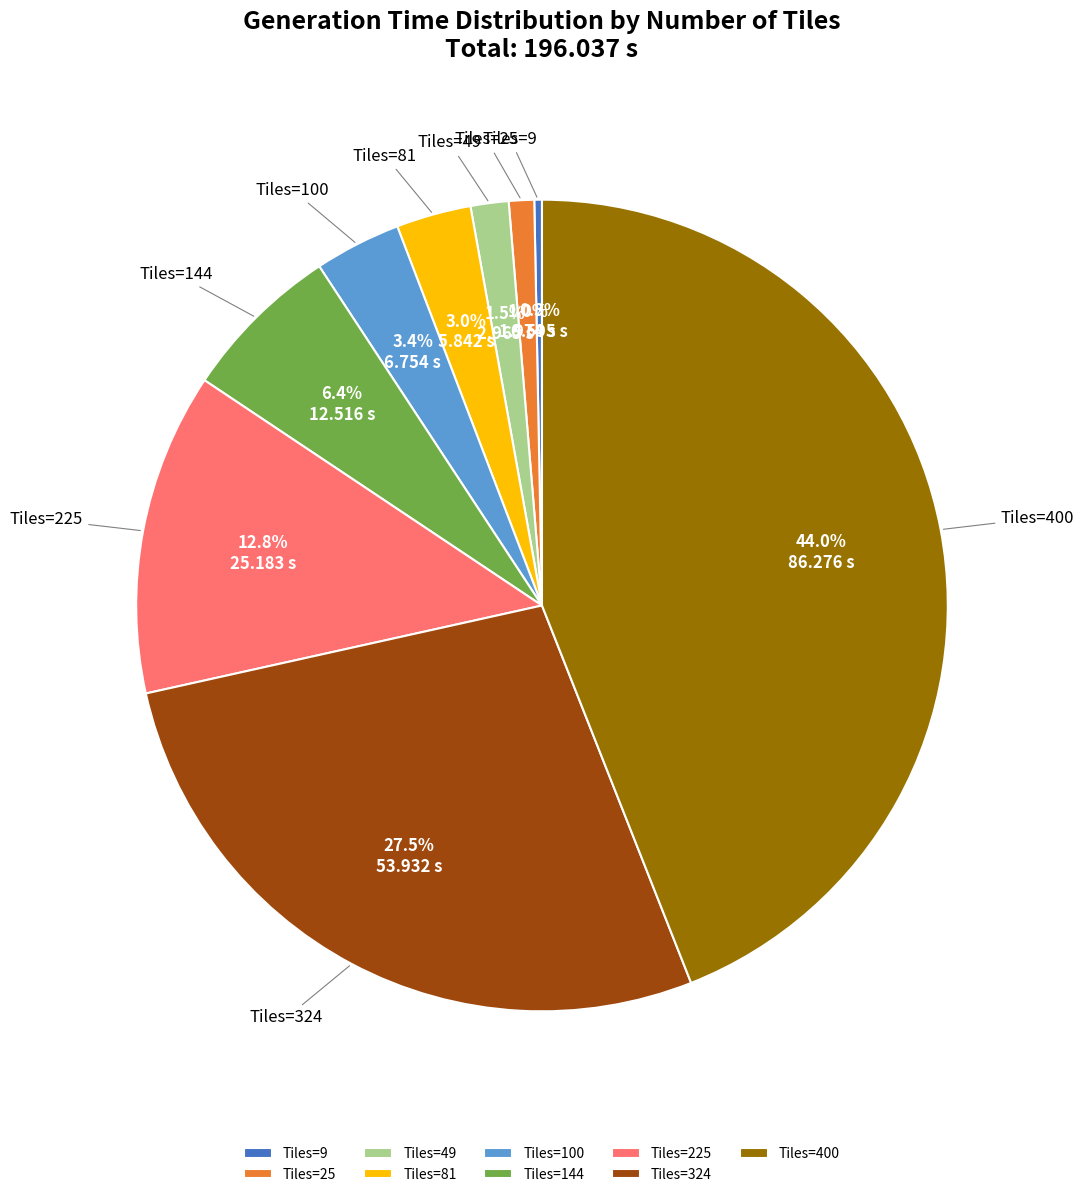

Which has a higher value, Tiles=225 or Tiles=49?

Tiles=225